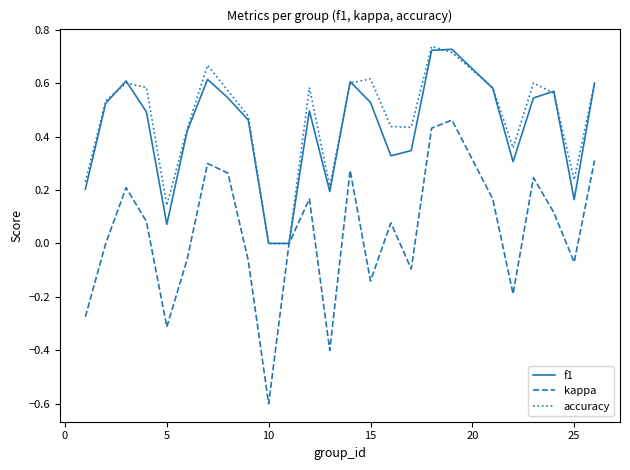

What is the minimum value shown in the chart?

-0.6